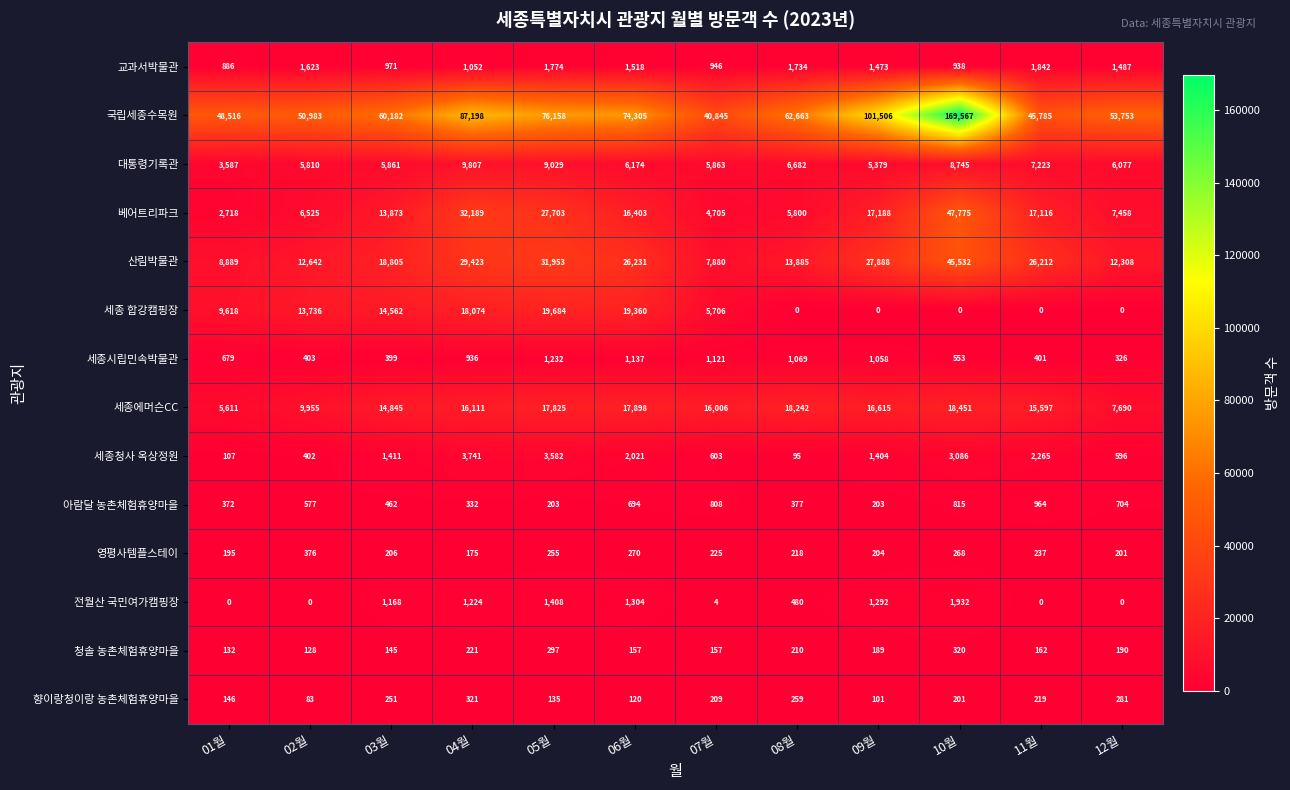

Which label corresponds to the largest value in the chart?

10월